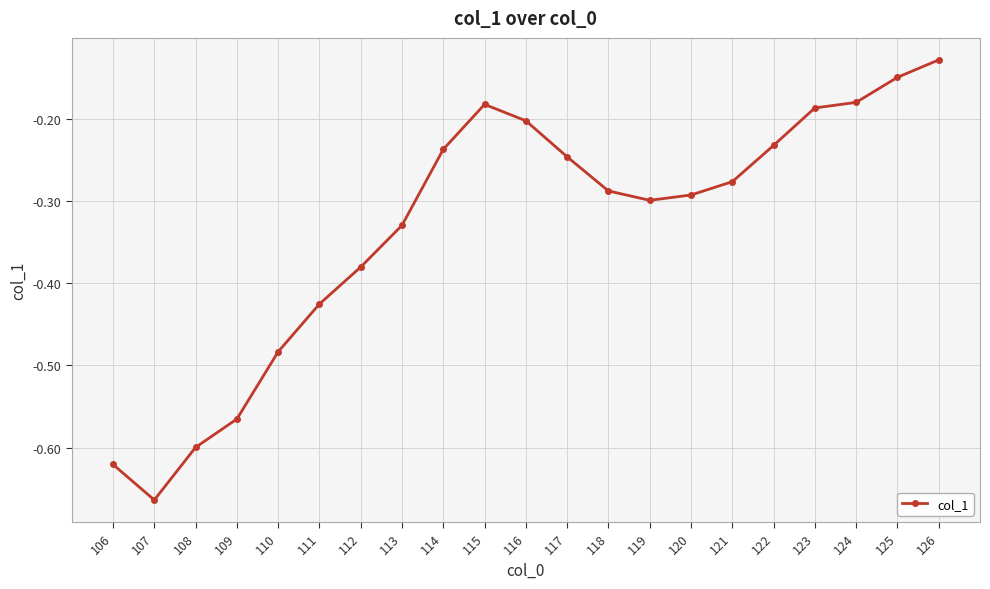

At which label is the value closest to 0?

126